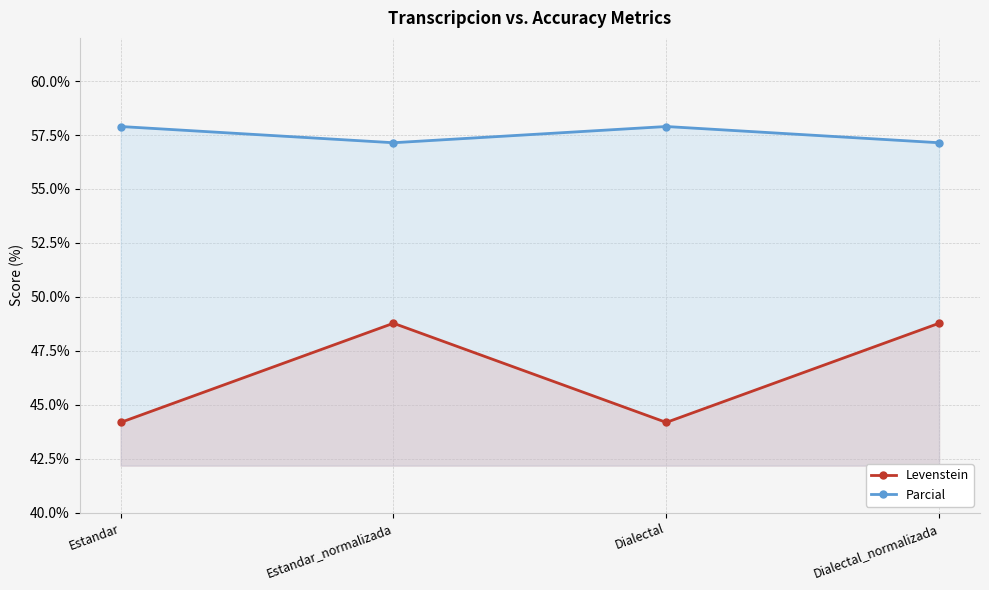

Between Estandar_normalizada and Estandar, which is larger?

Estandar_normalizada